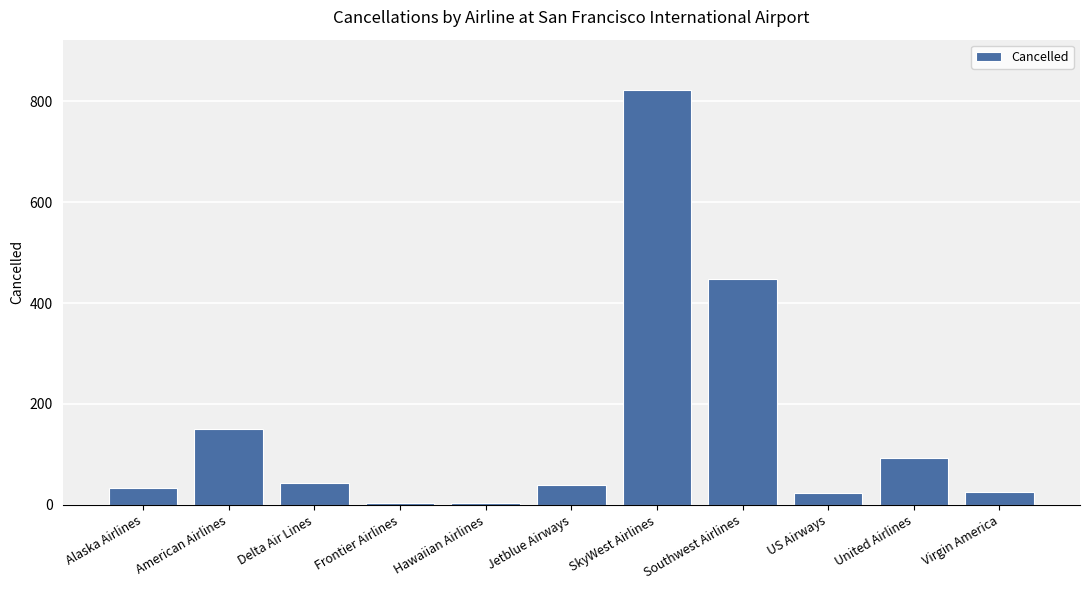

Is it true that the value at Alaska Airlines is 33?

True